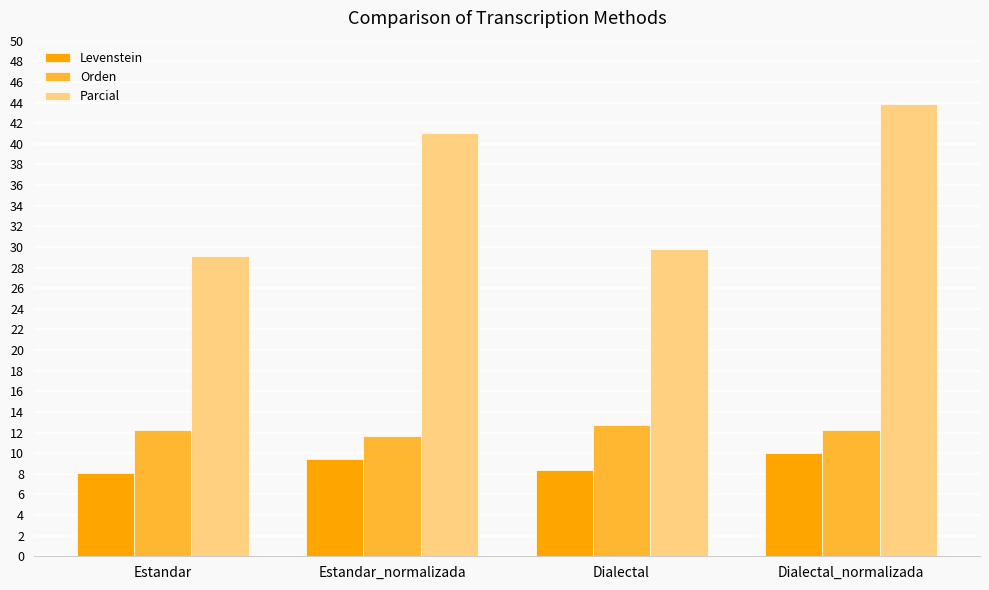

Reading left to right, what are all the values shown in this chart?

Levenstein: Estandar=8.0	Estandar_normalizada=9.4	Dialectal=8.3	Dialectal_normalizada=10.1
Orden: Estandar=12.2	Estandar_normalizada=11.7	Dialectal=12.8	Dialectal_normalizada=12.2
Parcial: Estandar=29.1	Estandar_normalizada=41.0	Dialectal=29.8	Dialectal_normalizada=43.9